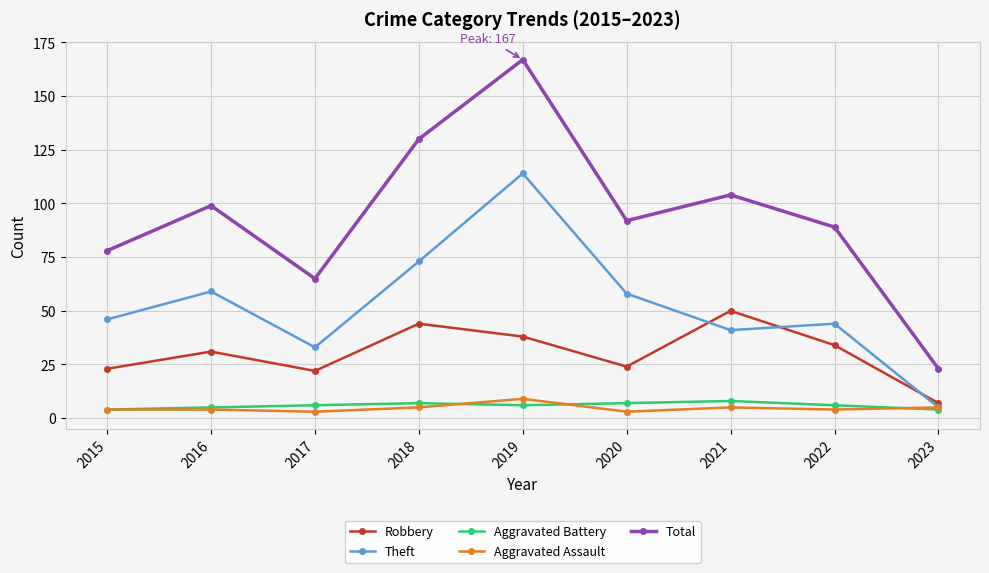

What is the difference between the maximum and minimum values in the Aggravated Assault series?

6